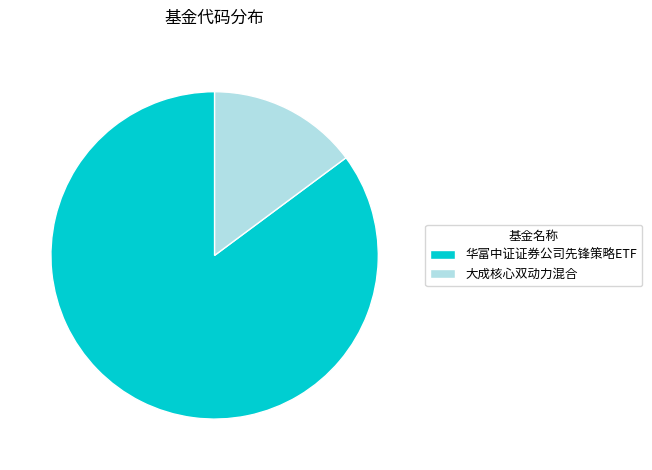

Which category has the smallest portion of the pie?

大成核心双动力混合